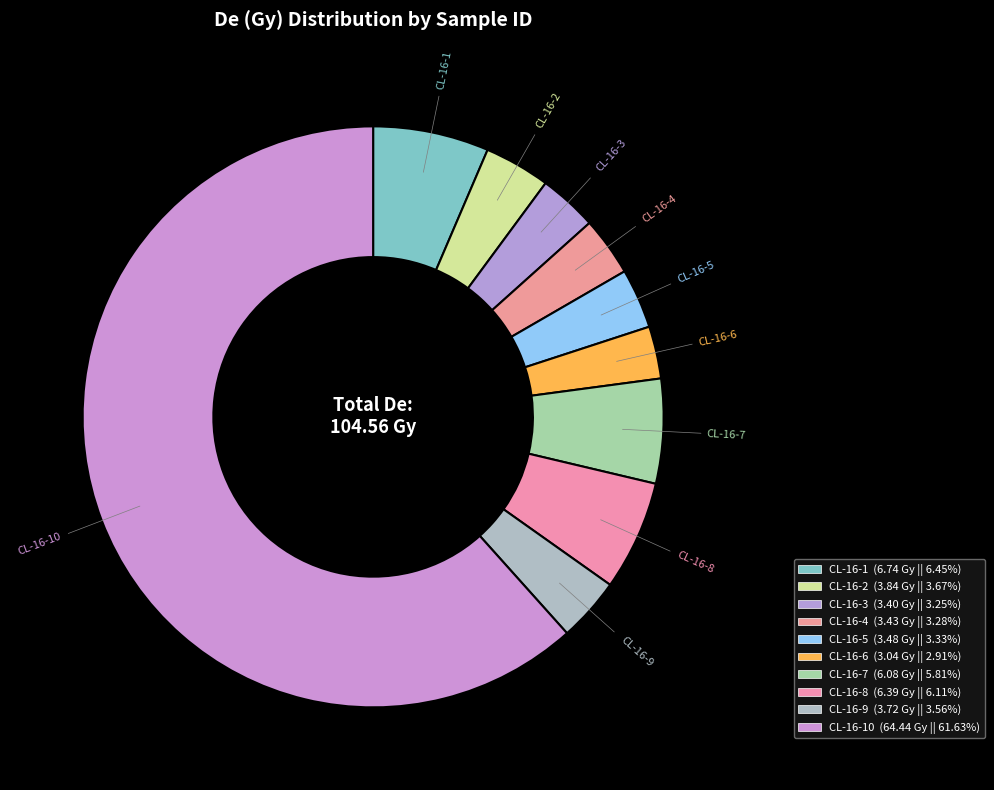

To the nearest percent, what is the difference between the largest and smallest slice percentages?

59%